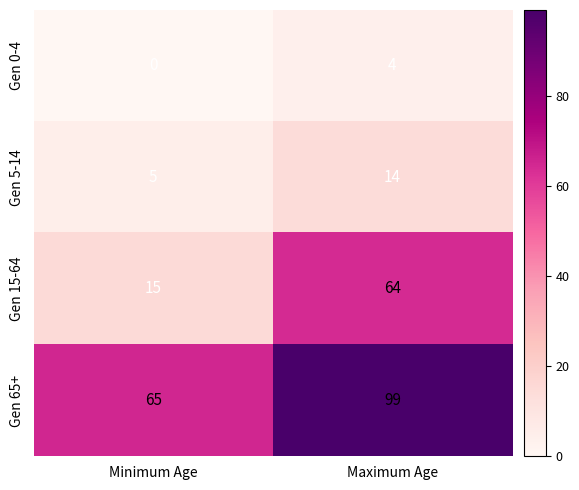

What is the difference between the Gen 5-14 values at Minimum Age and Maximum Age?

9